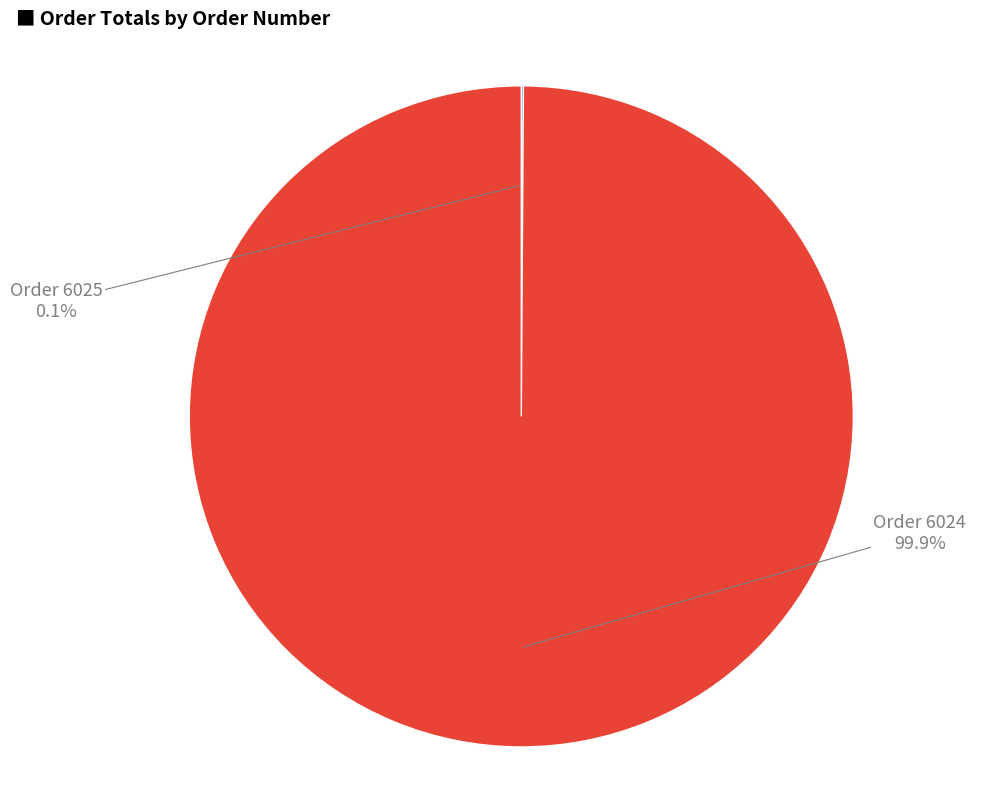

Is there a majority slice in this chart?

Yes